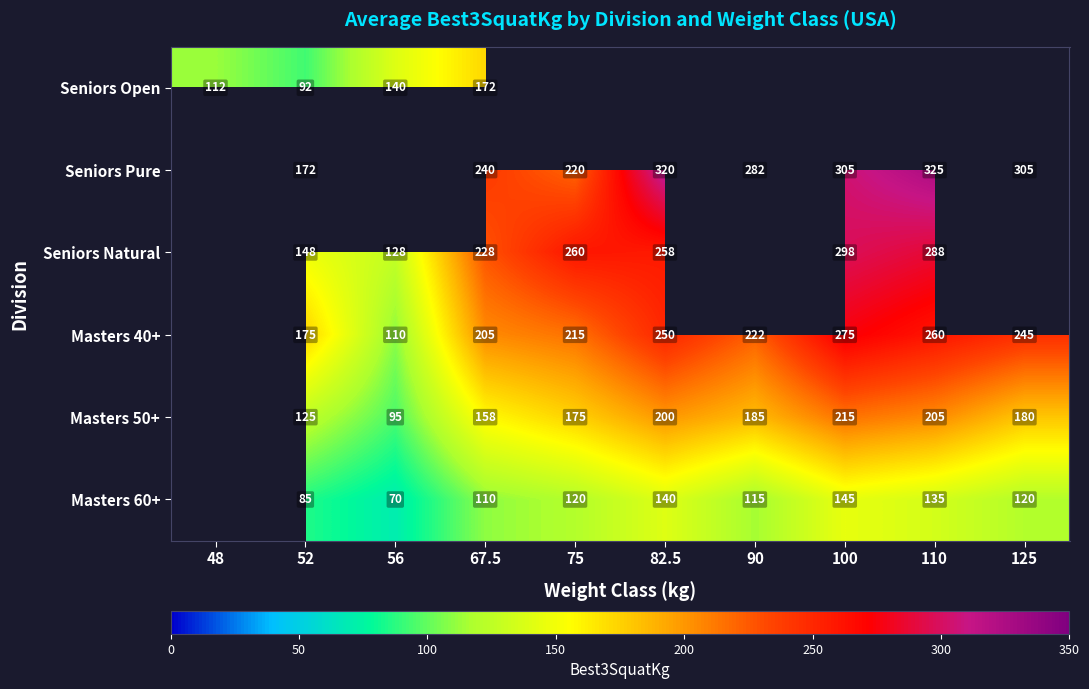

Rank the series at 52 from highest to lowest value.

Masters 40+, Seniors Pure, Seniors Natural, Masters 50+, Seniors Open, Masters 60+